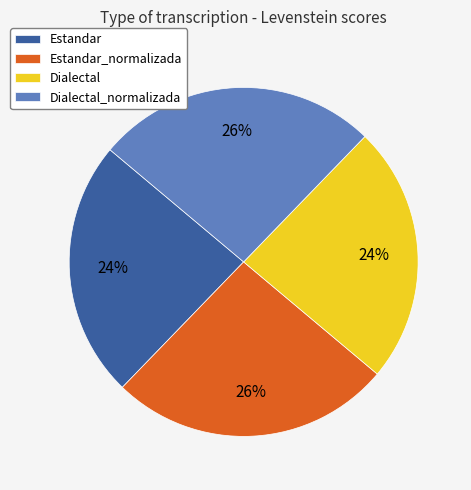

Is there any slice that represents more than half of the pie?

No